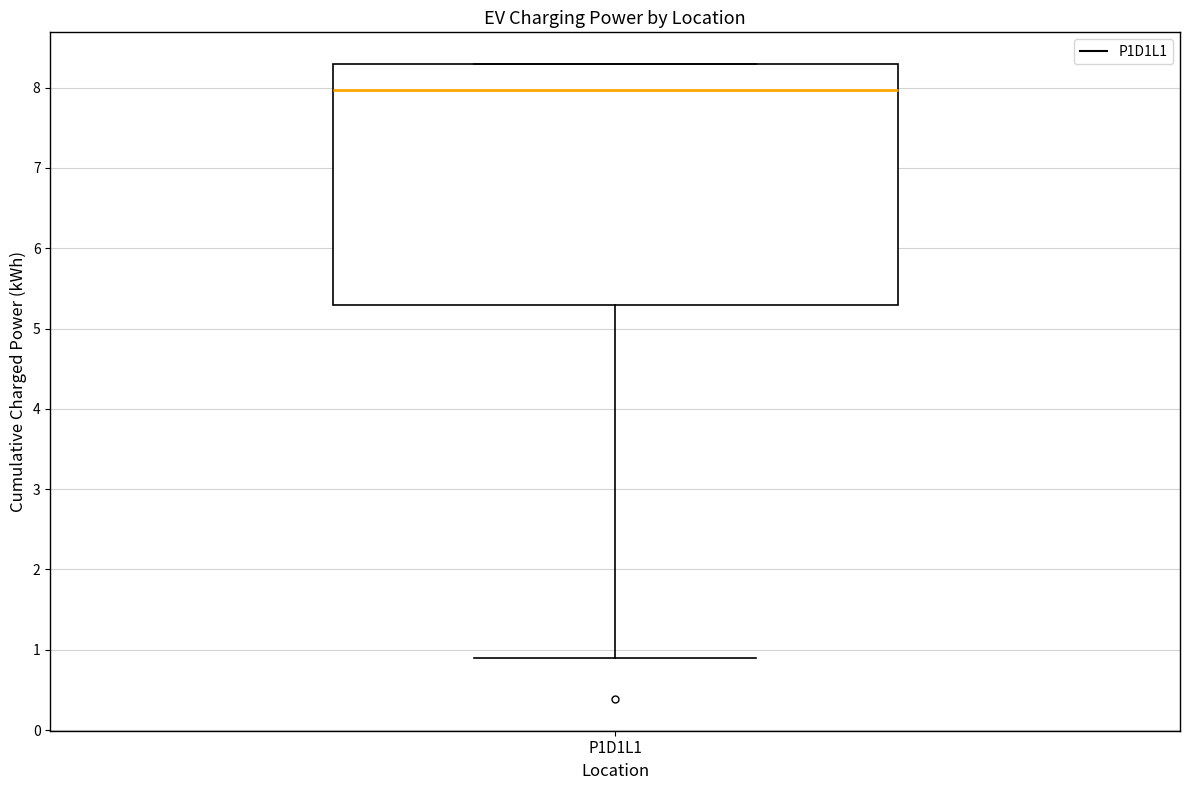

Read this box plot against the y-axis: the position of the median line, the range covered by the box, and the ends of both whiskers. The values are not printed on the chart, so give them approximately, as read against the axis.

median 8.0, box 5.3 to 8.3, whiskers 0.9 to 8.3